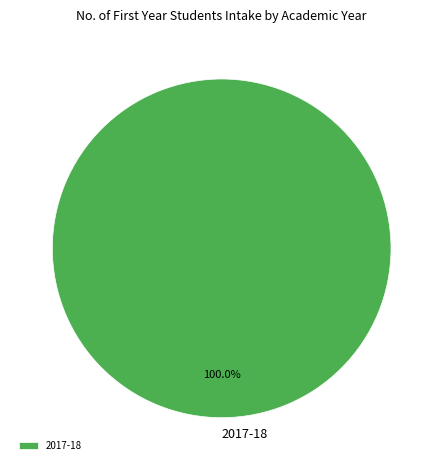

Which category accounts for the majority?

2017-18